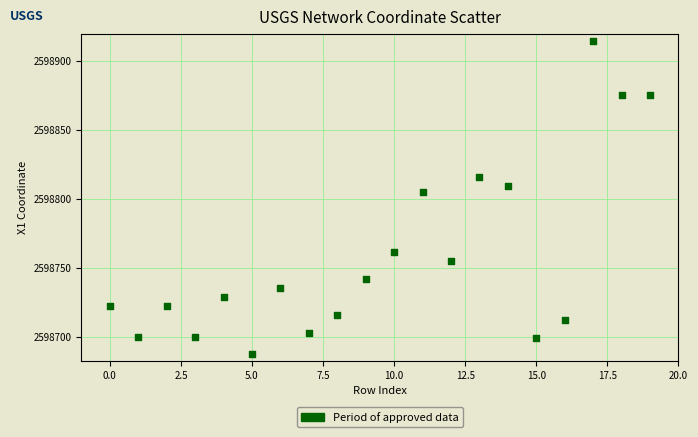

What Y value in the scatter plot is closest to 2598801?

2598804.7